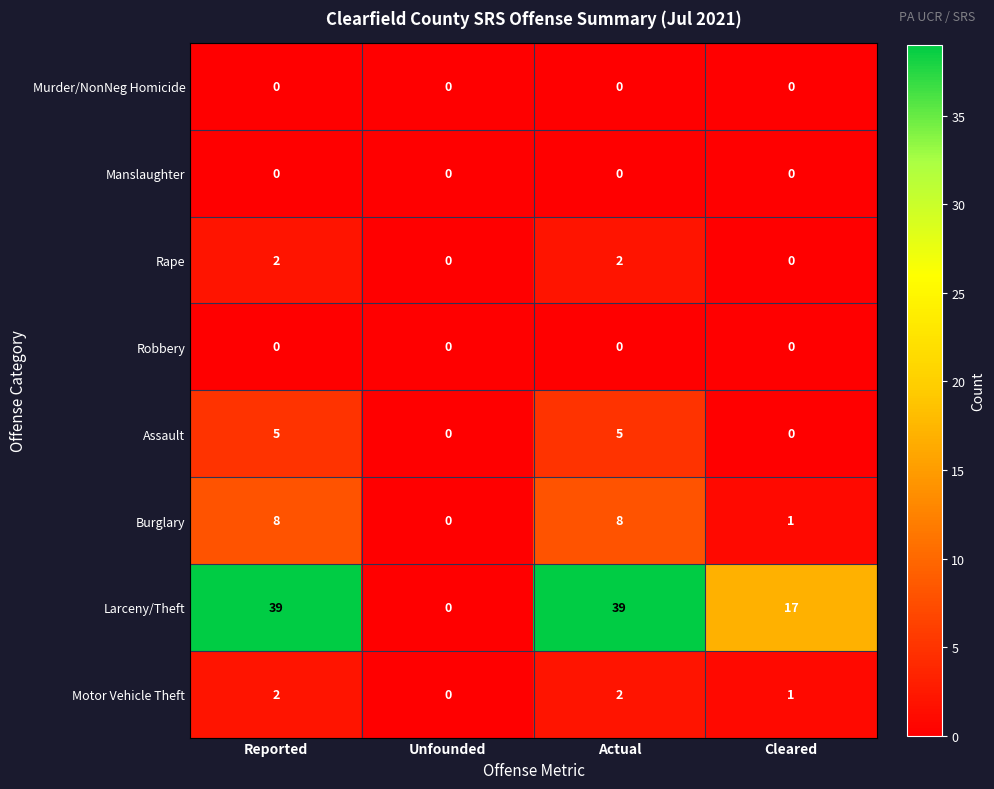

True or false: Motor Vehicle Theft has a value of 1 at Cleared.

True